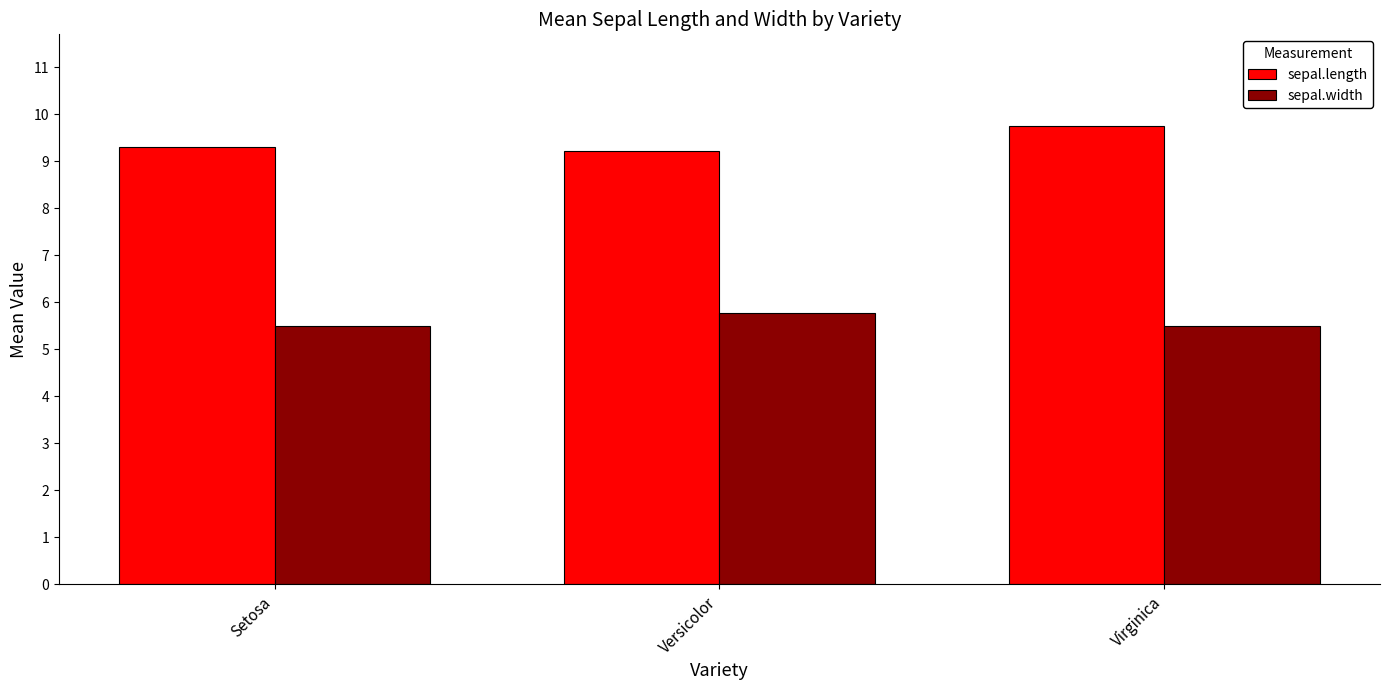

Reading left to right, transcribe all the data shown in this chart.

sepal.length: 9.3	9.2	9.7
sepal.width: 5.5	5.8	5.5